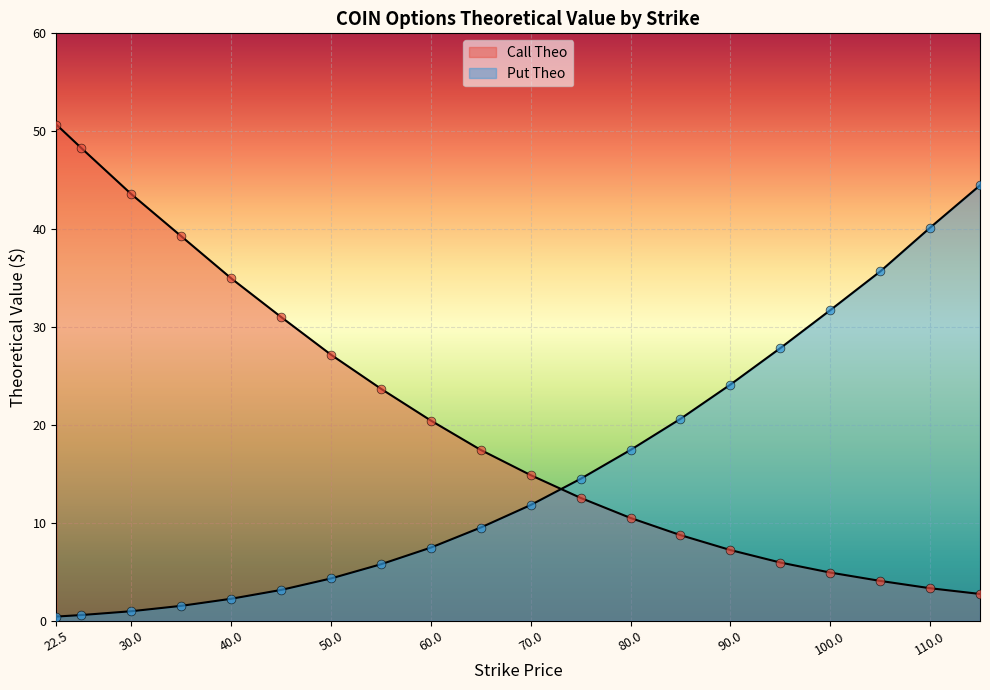

Which series contains the lowest Y value?

Put Theo